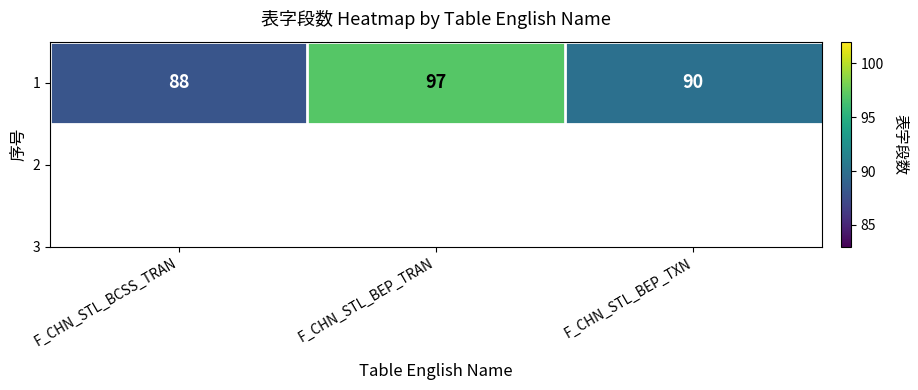

Rank the categories by value from lowest to highest.

F_CHN_STL_BCSS_TRAN, F_CHN_STL_BEP_TXN, F_CHN_STL_BEP_TRAN